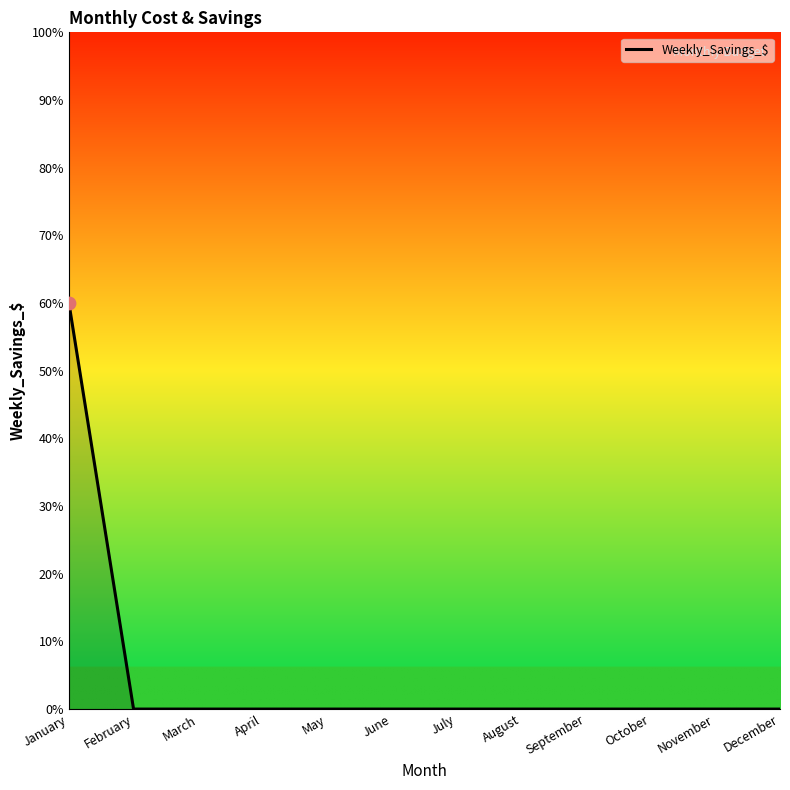

What is the change in value from January to April?

-60